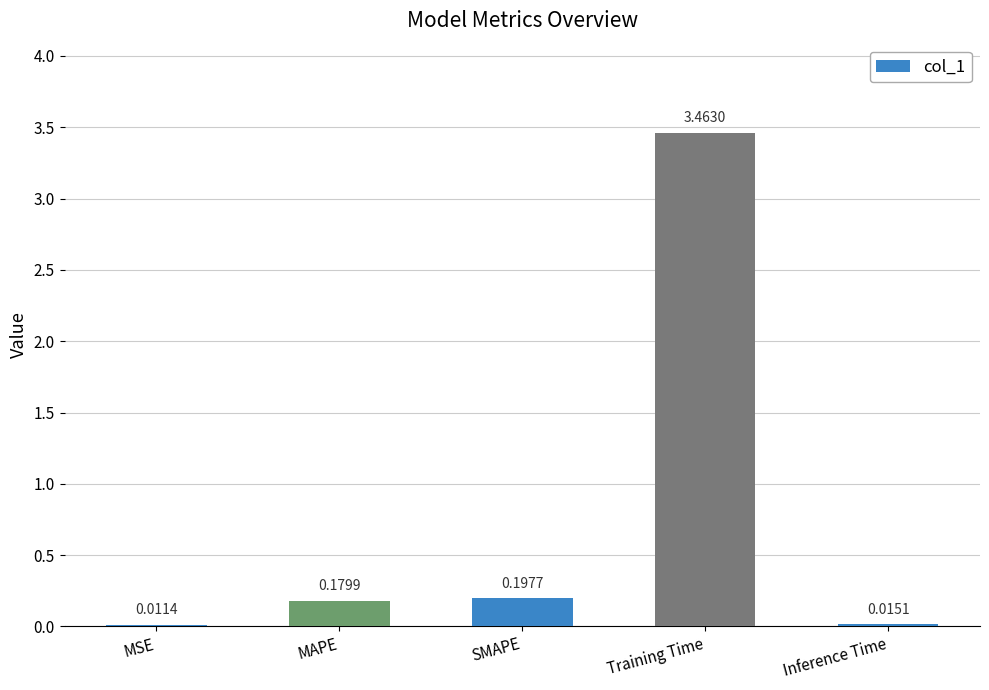

Where is the data nearest to the value 1?

SMAPE